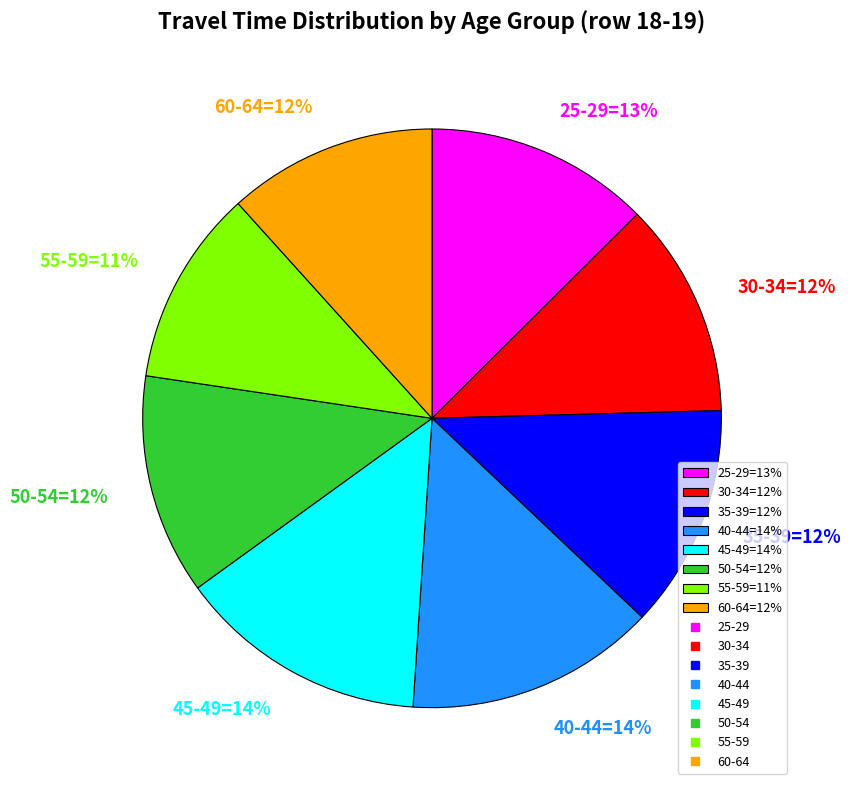

To the nearest percent, what is the difference between the largest and smallest slice percentages?

3%